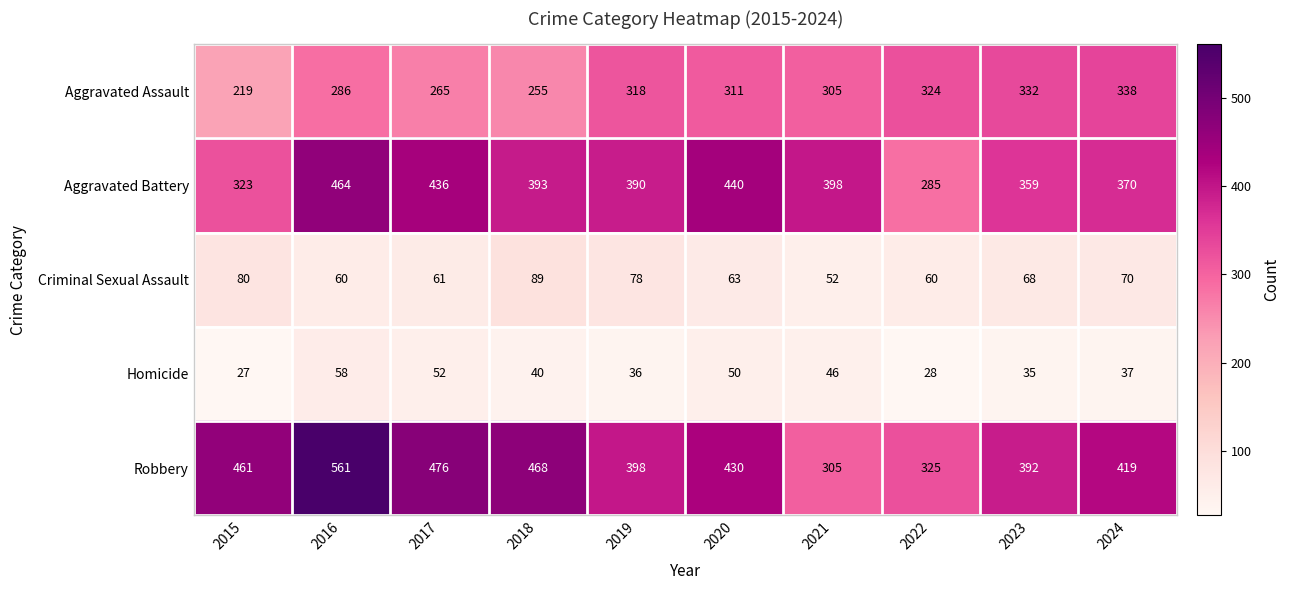

Rank the series at 2024 from highest to lowest value.

Robbery, Aggravated Battery, Aggravated Assault, Criminal Sexual Assault, Homicide